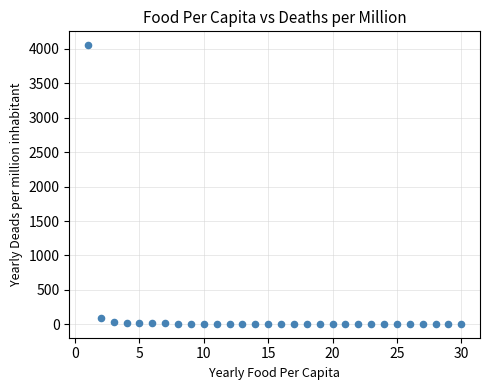

What Y value in the scatter plot is closest to 2029?

98.5